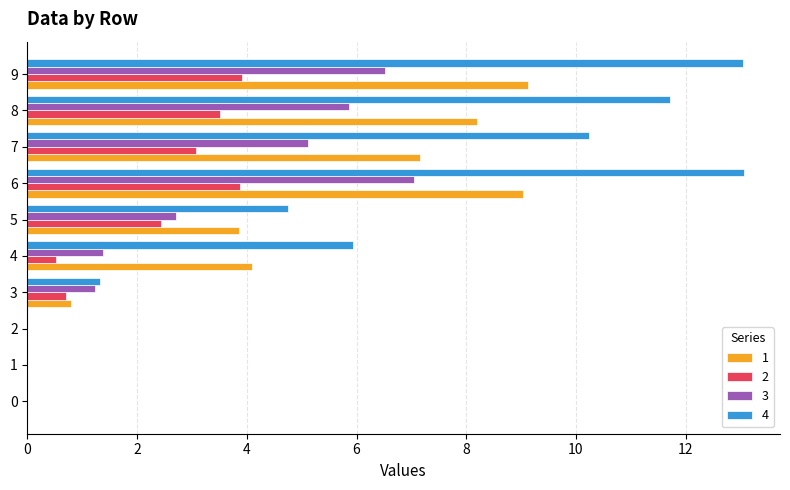

What is the total value across all series at 5?

13.8